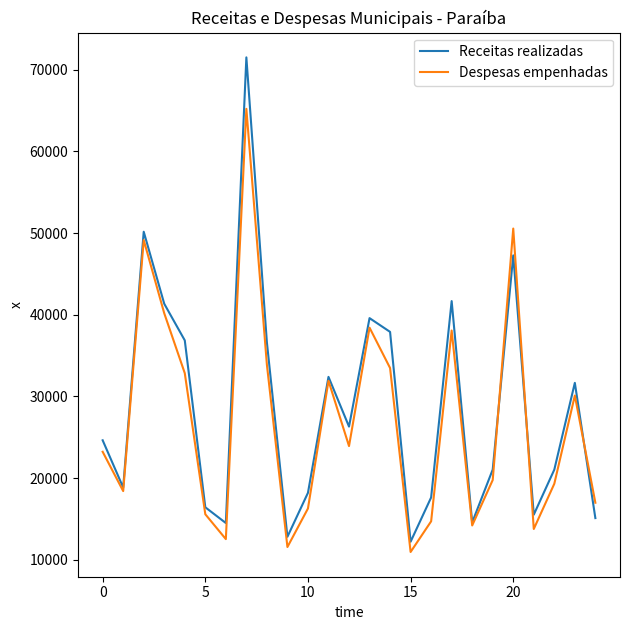

What is the lowest value of the Receitas realizadas series?

12216.3